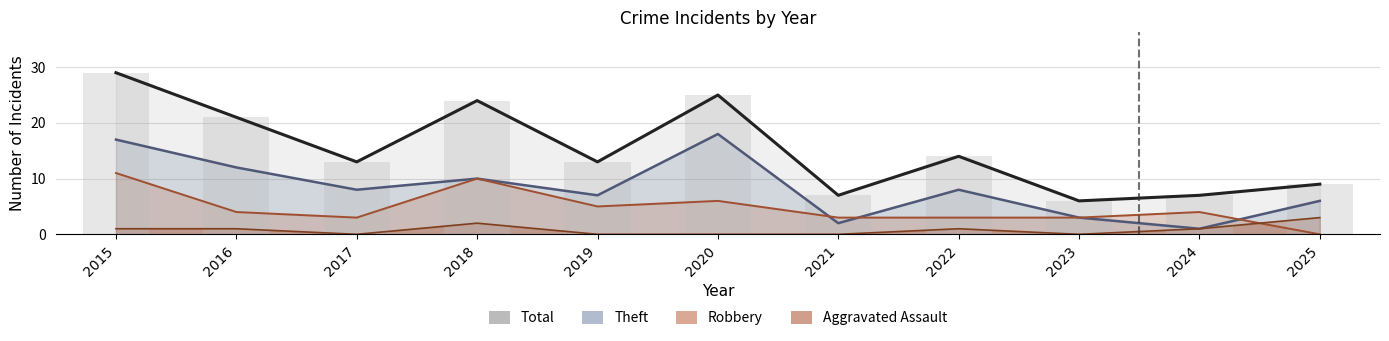

Which series has the largest total across all categories?

Total